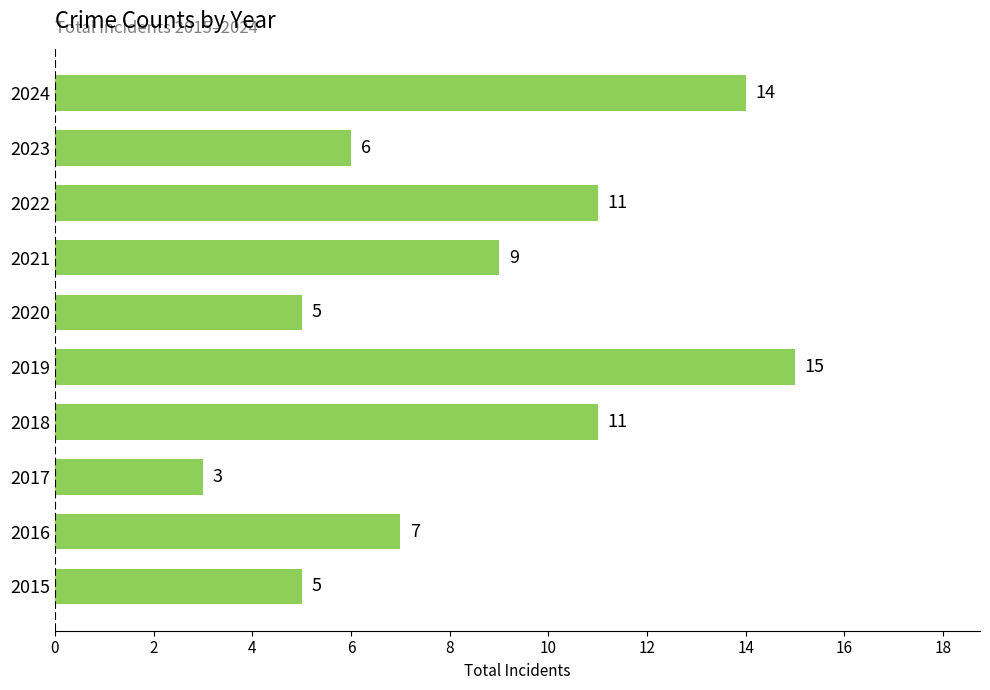

The value at 2023 is 4. True or false?

False